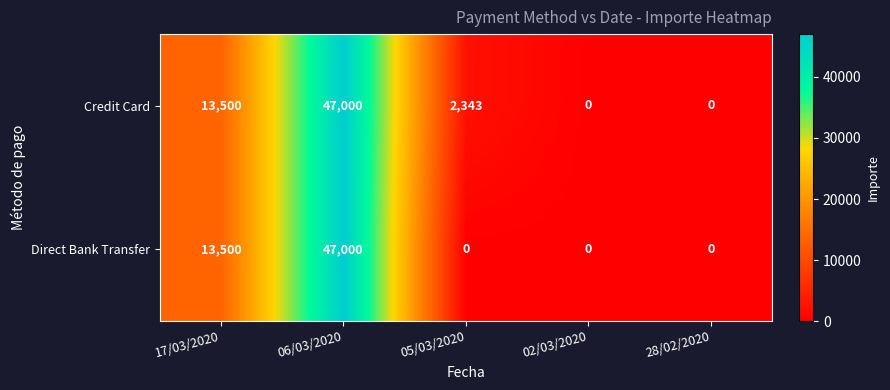

Reading right to left, extract all data points from this chart.

Credit Card: 28/02/2020=0	02/03/2020=0	05/03/2020=2343	06/03/2020=47000	17/03/2020=13500
Direct Bank Transfer: 28/02/2020=0	02/03/2020=0	05/03/2020=0	06/03/2020=47000	17/03/2020=13500